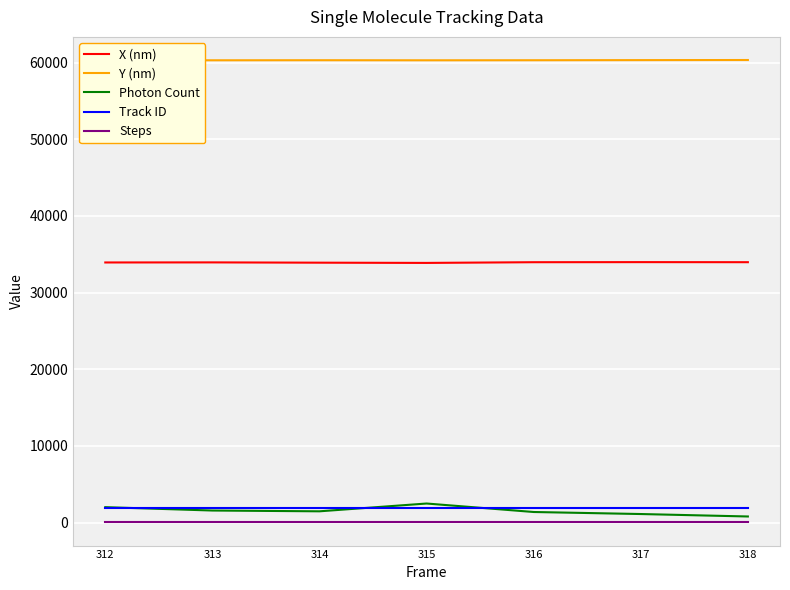

True or false: Y (nm) and Steps intersect in this chart.

False